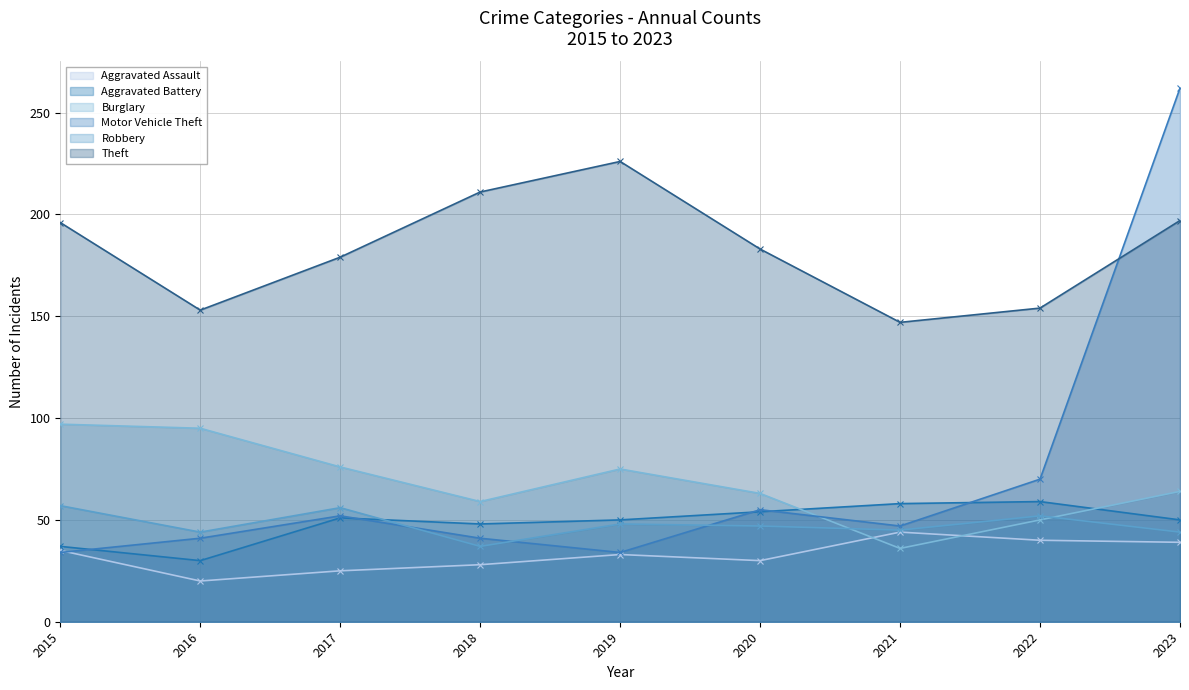

Between 2018 and 2020, which series saw the biggest shift?

Theft